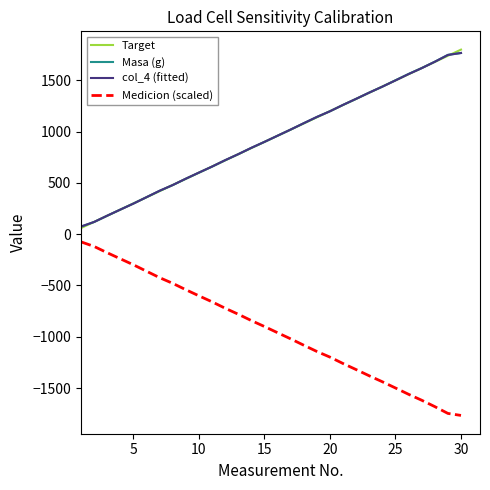

What is the smallest value displayed?

-1767.4